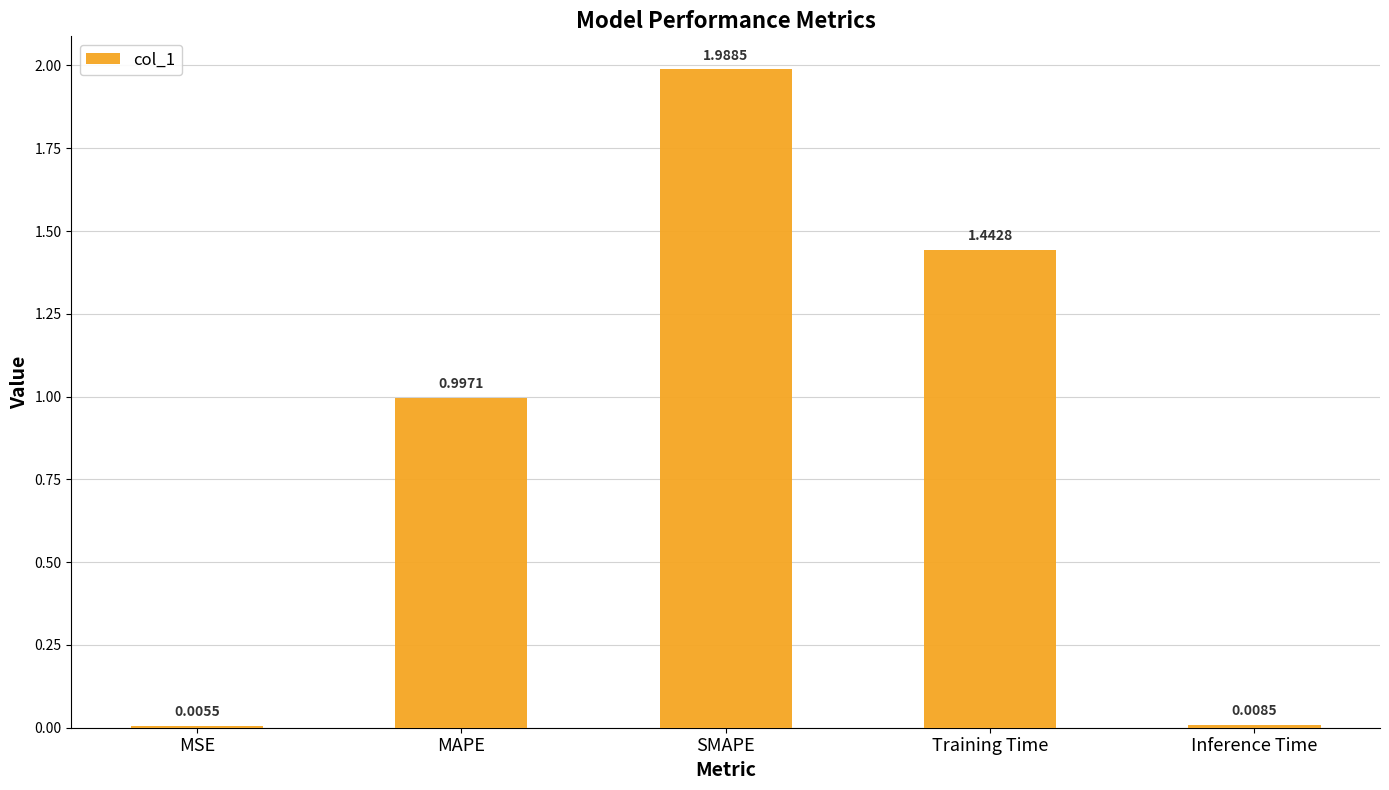

What is the ratio of the value at MAPE to the value at SMAPE?

0.5